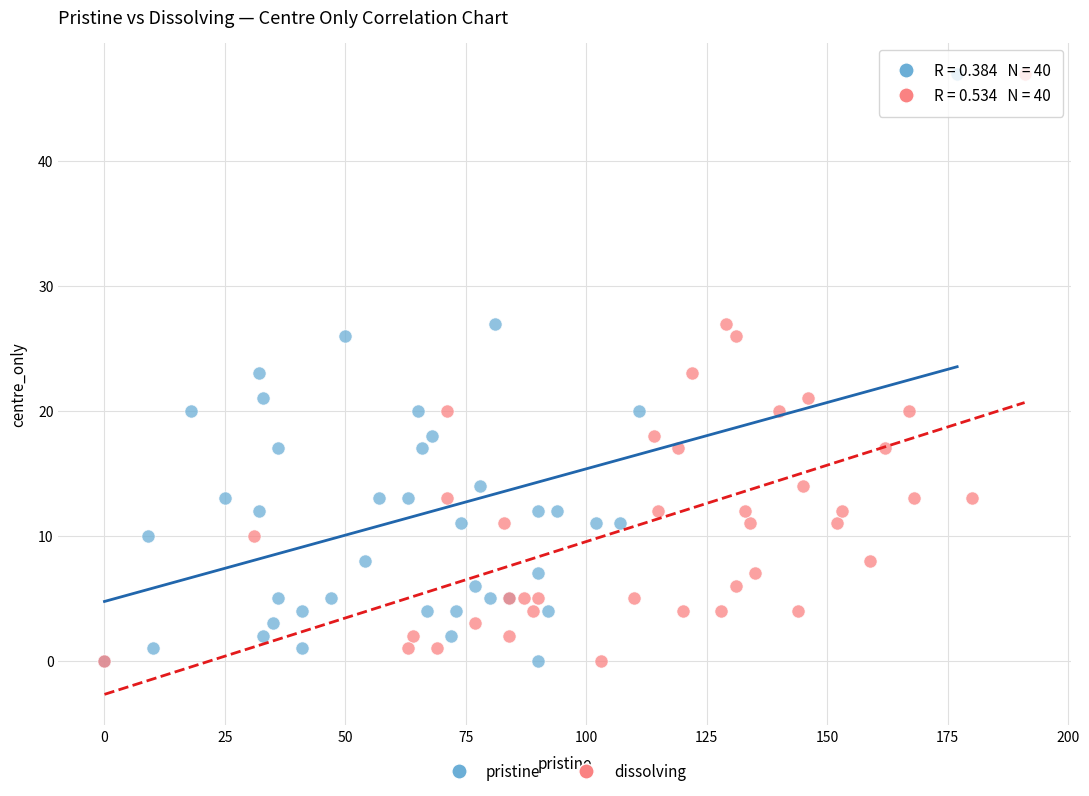

What are all the series names shown in the legend?

pristine, dissolving